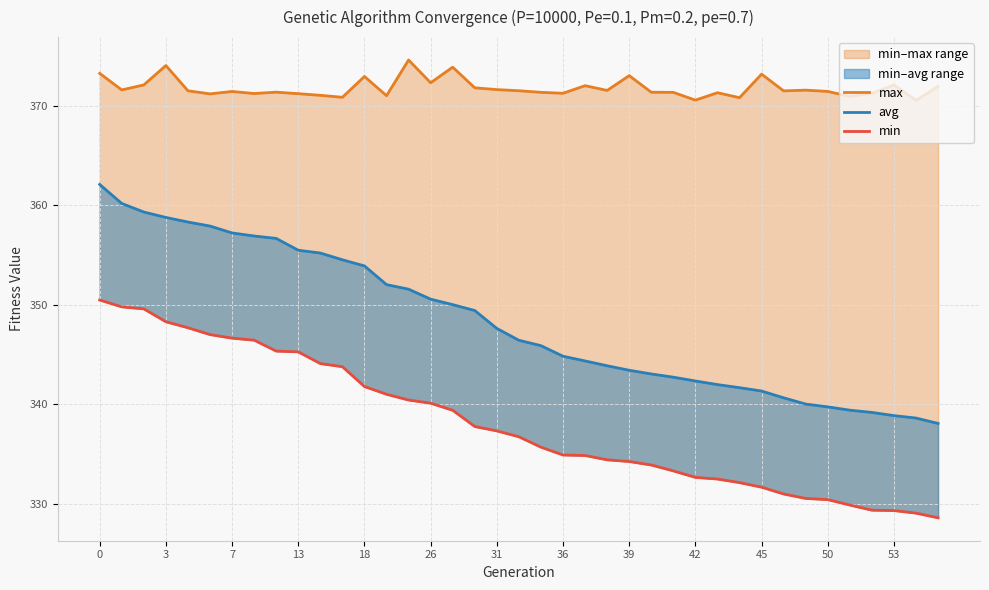

At which category does the chart reach its peak across all series?

14